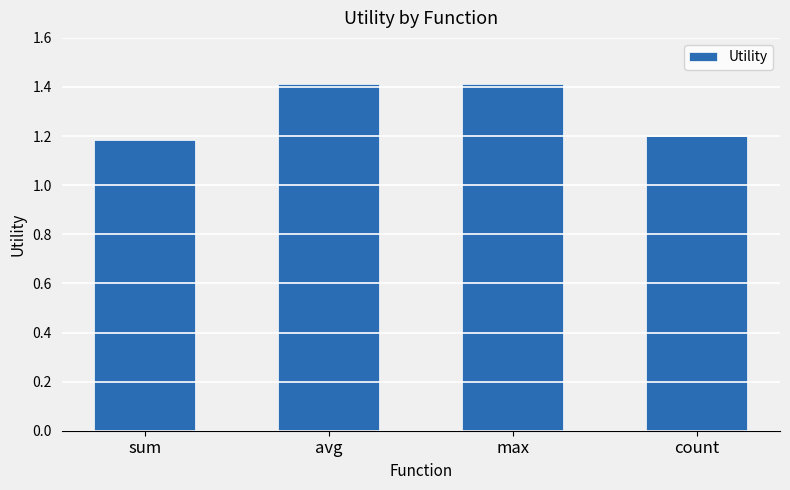

At which label is the value closest to 1?

sum